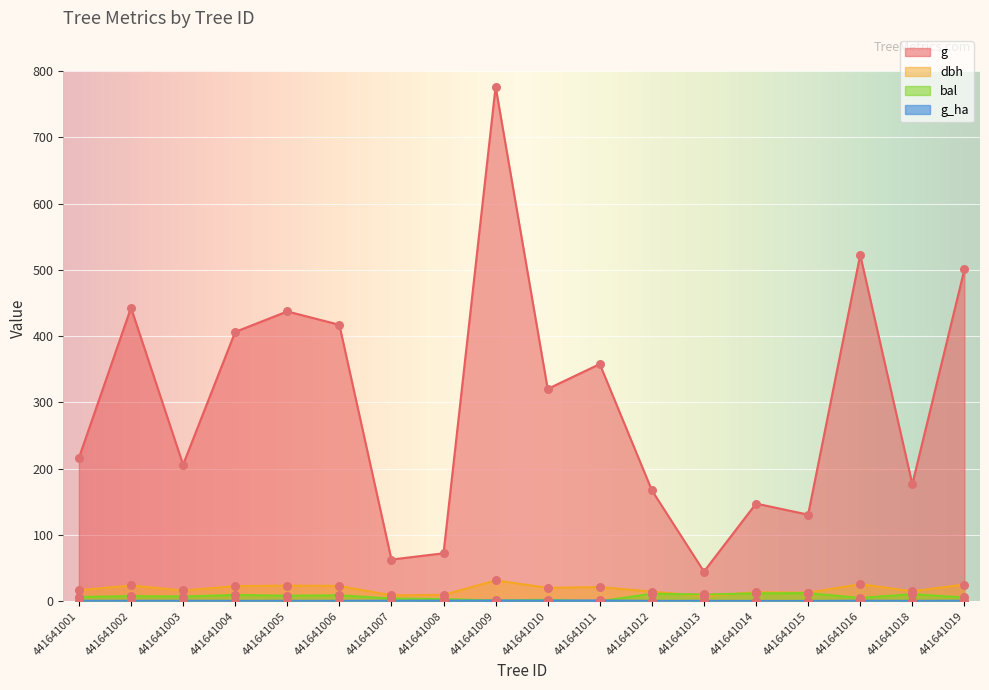

Which series has the largest total across all categories?

g